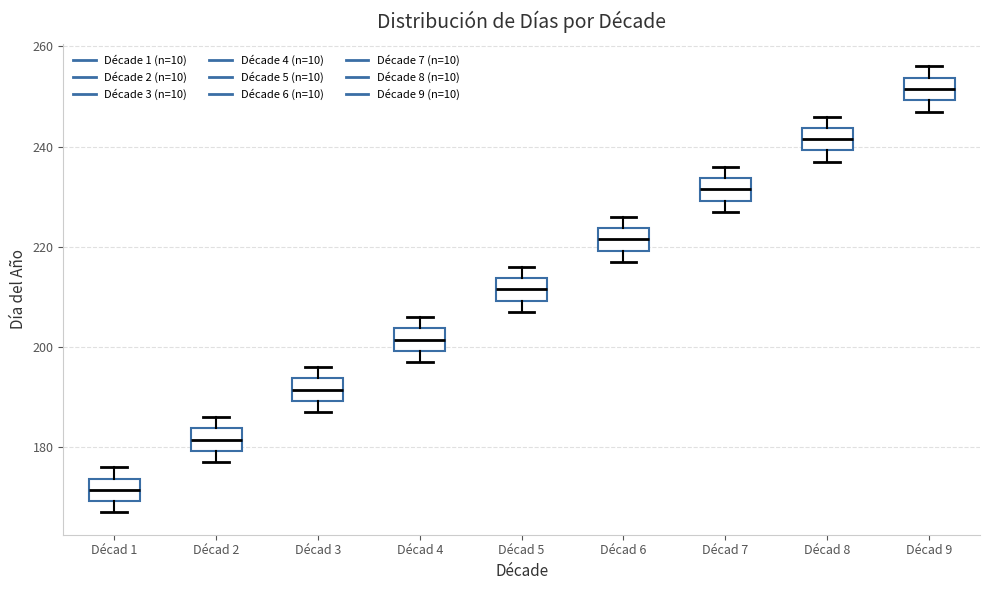

Reading left to right, transcribe this box plot: for each box, give where its median line is, the range the box spans, and where its two whiskers end, as read against the y-axis. The values are not printed on the chart, so give them approximately, as read against the axis.

Décad 1: median 172, box 170 to 174, whiskers 168 to 176
Décad 2: median 182, box 180 to 184, whiskers 178 to 186
Décad 3: median 192, box 190 to 194, whiskers 188 to 196
Décad 4: median 202, box 200 to 204, whiskers 198 to 206
Décad 5: median 212, box 210 to 214, whiskers 208 to 216
Décad 6: median 222, box 220 to 224, whiskers 218 to 226
Décad 7: median 232, box 230 to 234, whiskers 228 to 236
Décad 8: median 242, box 240 to 244, whiskers 238 to 246
Décad 9: median 252, box 250 to 254, whiskers 248 to 256